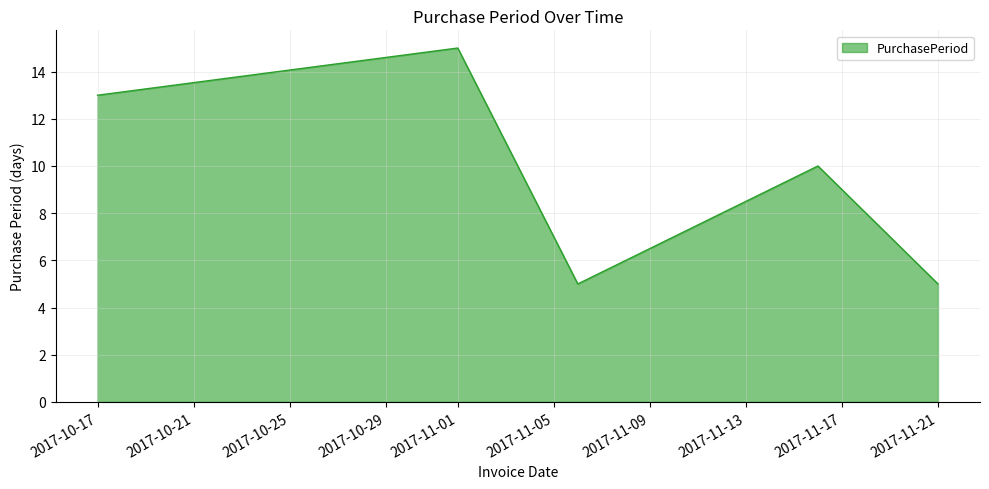

True or false: there are more than 2 points higher than both neighbors.

False